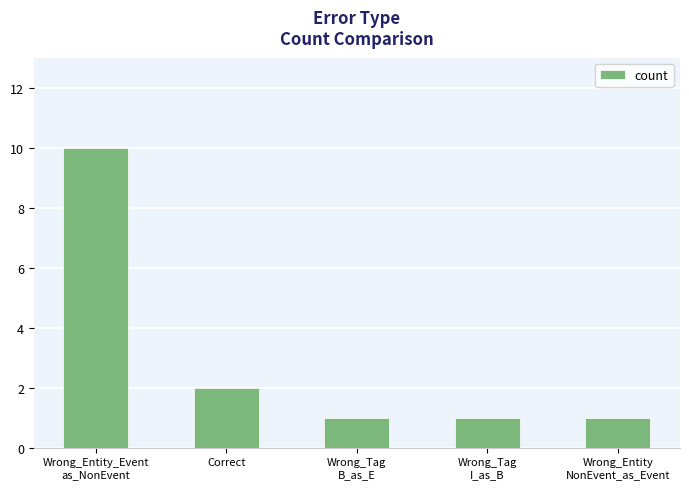

Reading right to left, extract all data points from this chart.

Wrong_Entity
NonEvent_as_Event=1	Wrong_Tag
I_as_B=1	Wrong_Tag
B_as_E=1	Correct=2	Wrong_Entity_Event
as_NonEvent=10